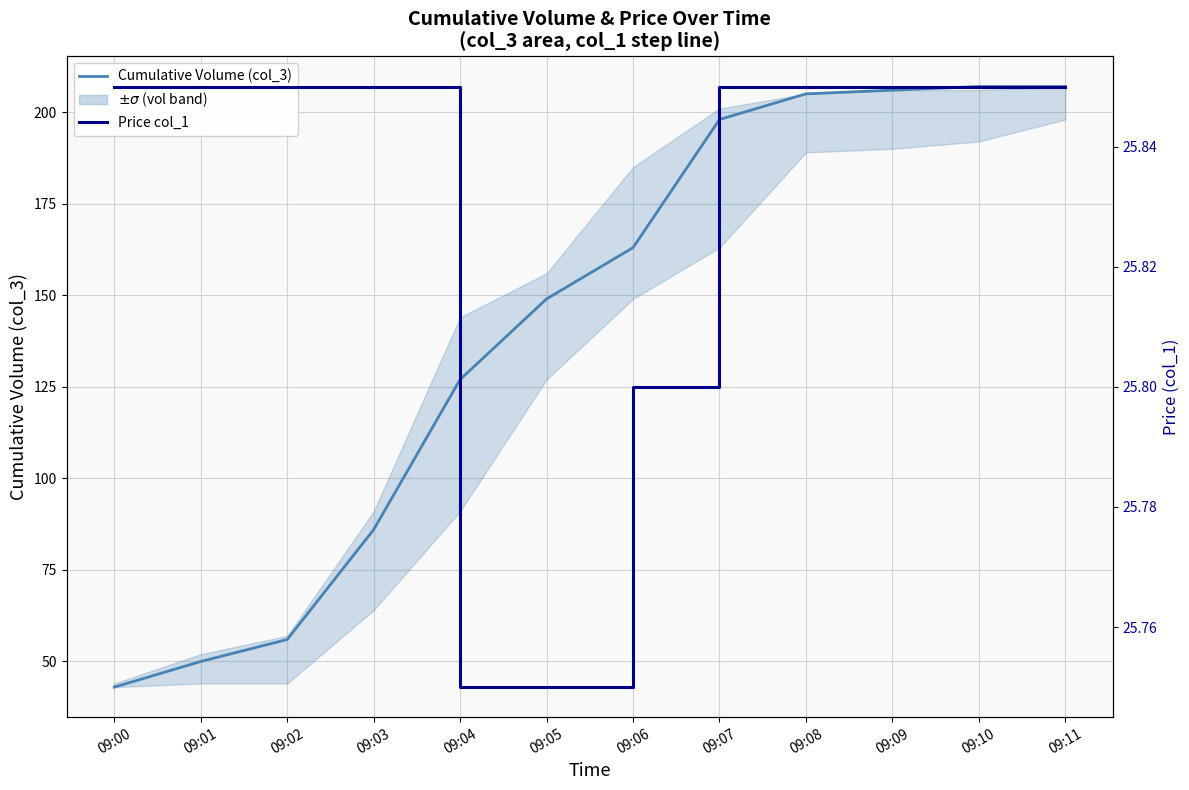

True or false: Price col_1 (step) and Cumulative Volume (col_3) cross at least once.

False